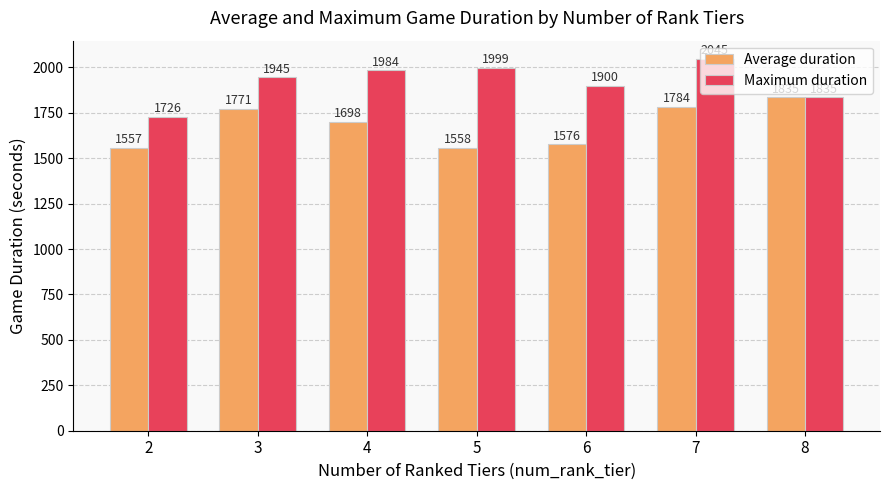

At which label does Average duration first exceed 1698?

3